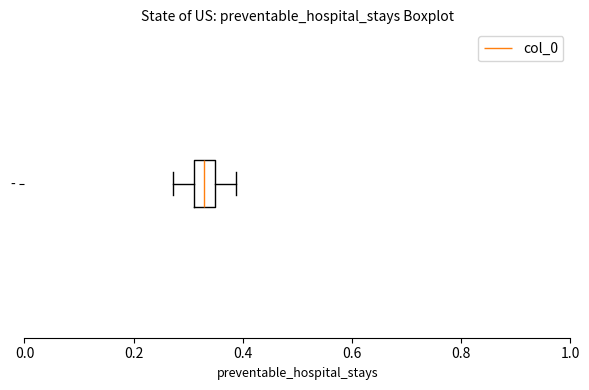

Transcribe this box plot: give where the median line is, the range the box spans, and where the two whiskers end, as read against the x-axis. The values are not printed on the chart, so give them approximately, as read against the axis.

median 0.32 (inside the box), box 0.32 to 0.34, whiskers 0.28 to 0.38